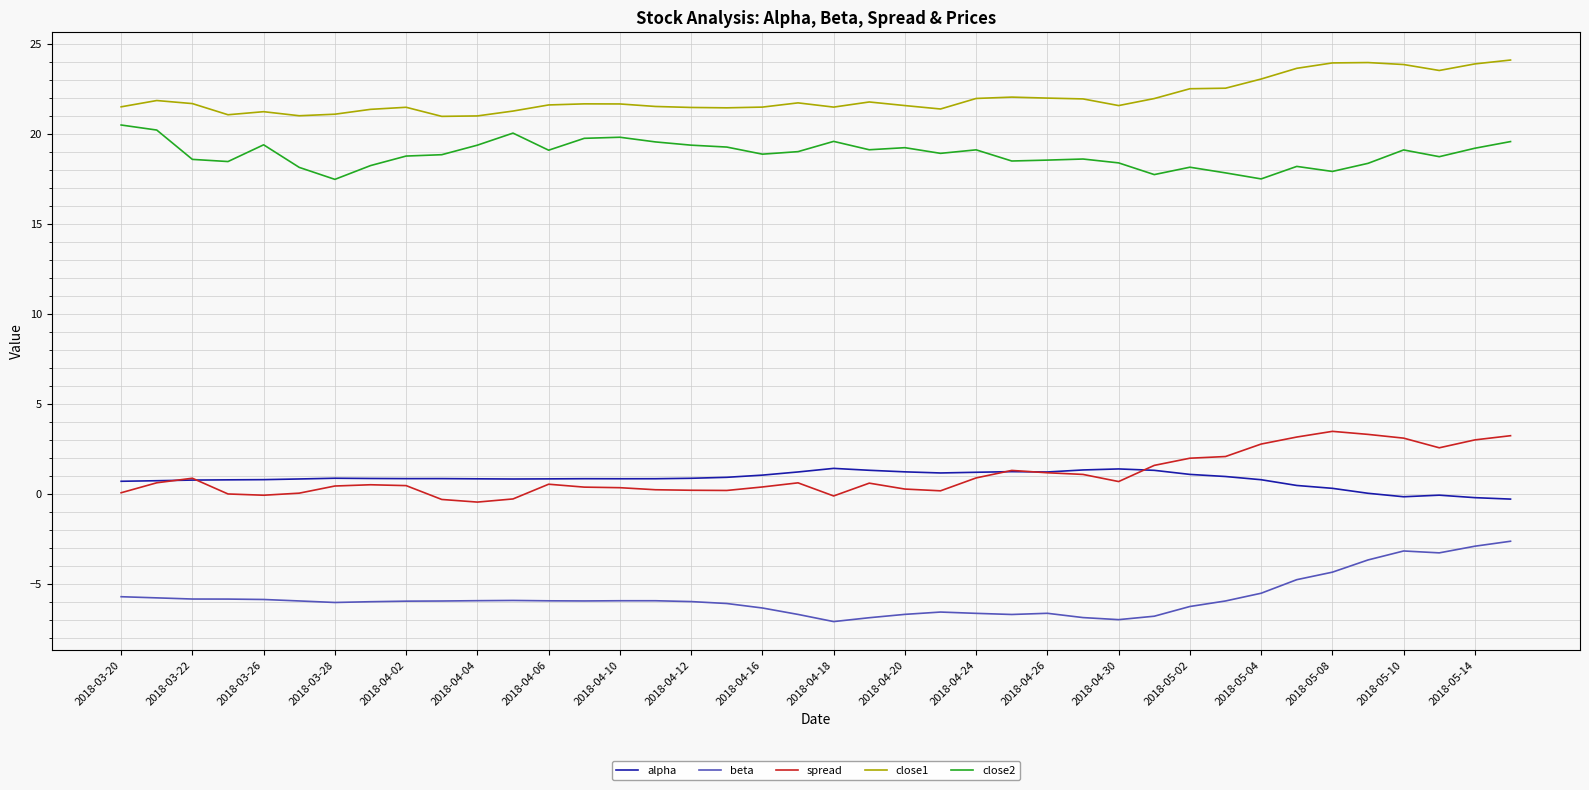

Rank the series by their maximum value, from lowest to highest.

beta, alpha, spread, close2, close1